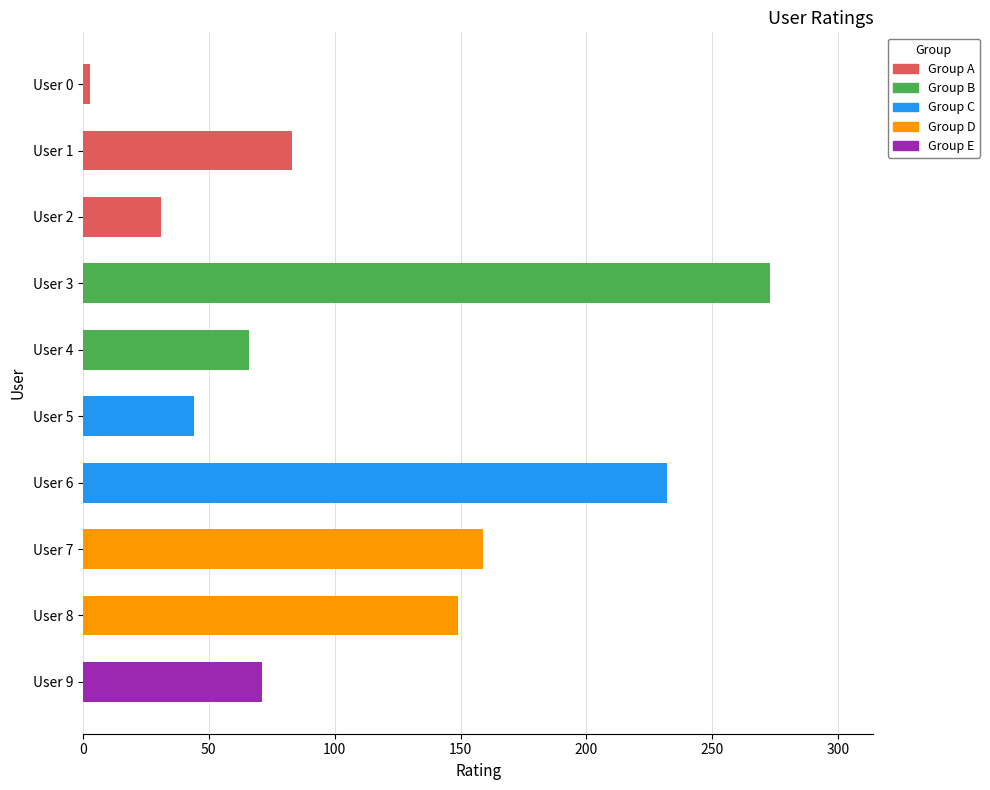

Does the chart contain any negative values?

No